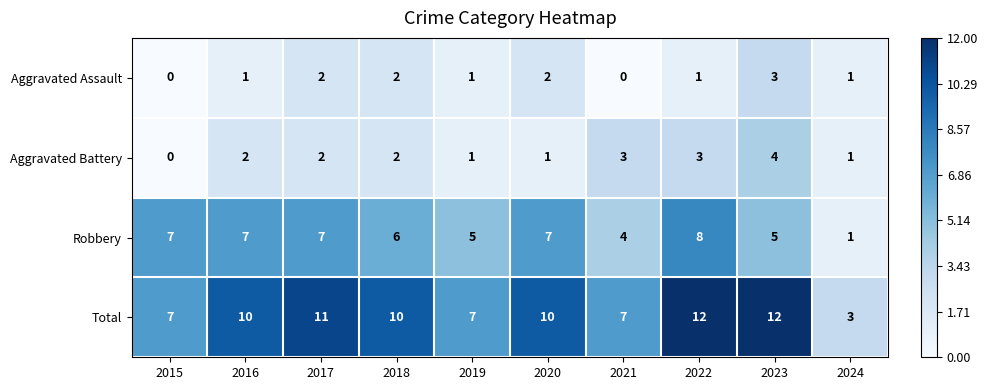

The value of Aggravated Battery at 2016 is 2. True or false?

True